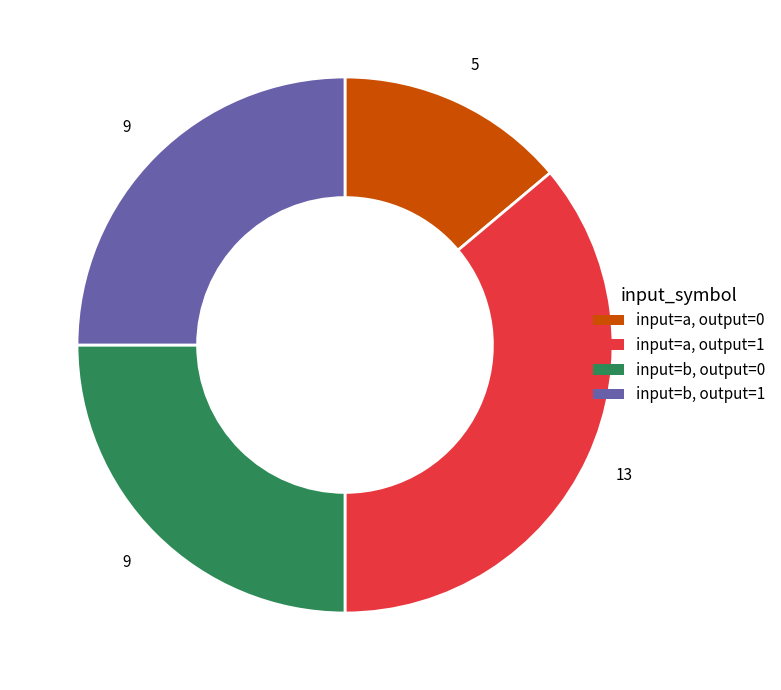

Does any single category account for the majority?

No